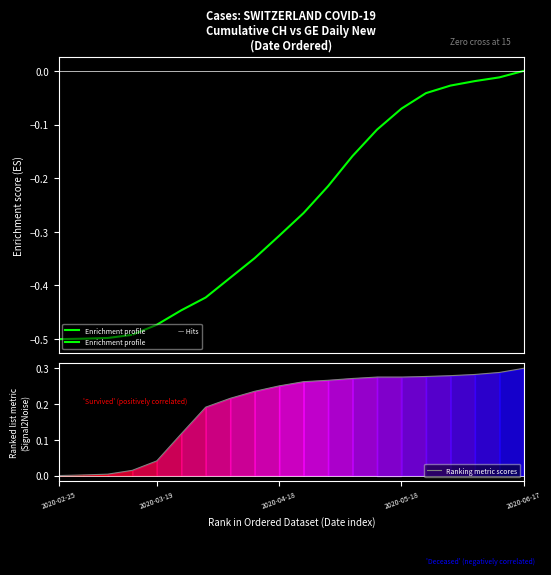

True or false: Enrichment profile has more than 0 points higher than both neighbors.

False